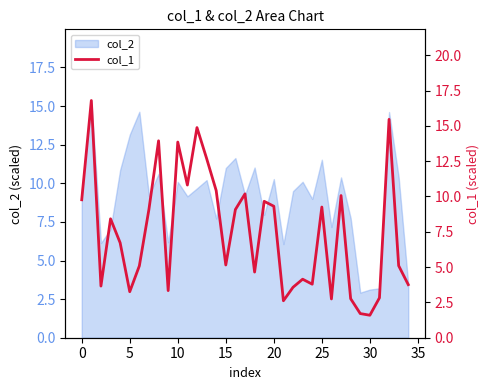

What is the minimum value for col_2?

2.9